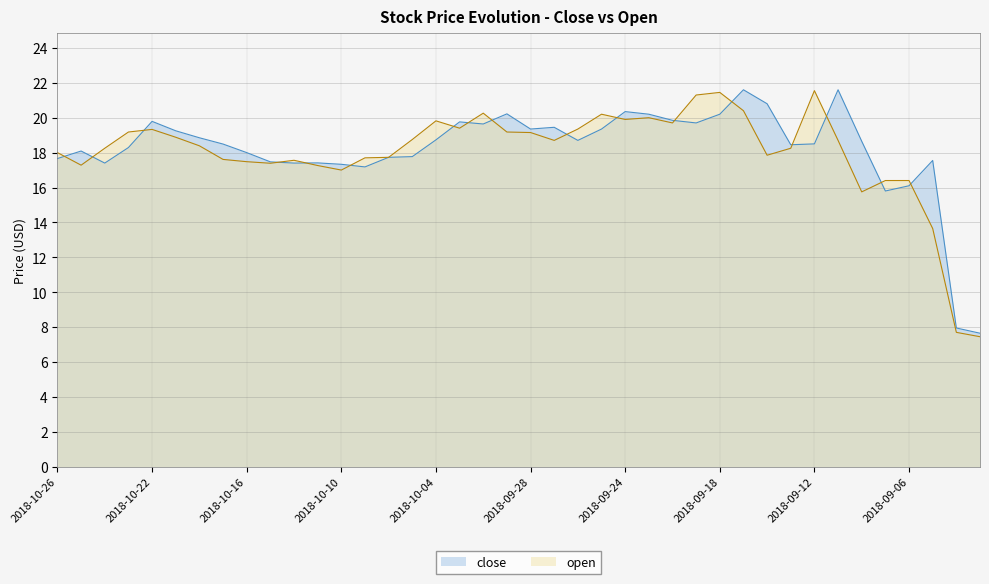

Reading right to left, what are all the values shown in this chart?

close: 7.7	7.9	17.5	16.1	15.8	18.6	21.6	18.5	18.5	20.8	21.6	20.2	19.7	19.9	20.2	20.4	19.4	18.7	19.5	19.4	20.2	19.6	19.8	18.7	17.8	17.7	17.2	17.3	17.4	17.4	17.5	18.0	18.5	18.9	19.2	19.8	18.3	17.4	18.1	17.7
open: 7.4	7.7	13.6	16.4	16.4	15.8	18.7	21.5	18.2	17.9	20.4	21.5	21.3	19.7	20.0	19.9	20.2	19.4	18.7	19.1	19.2	20.3	19.4	19.8	18.8	17.7	17.7	17.0	17.3	17.6	17.4	17.5	17.6	18.4	18.9	19.3	19.2	18.2	17.3	18.0